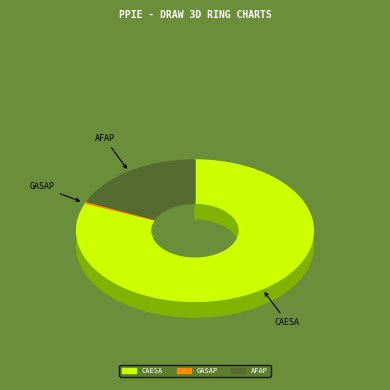

Do GASAP and CAESA together represent more than half of the pie?

Yes